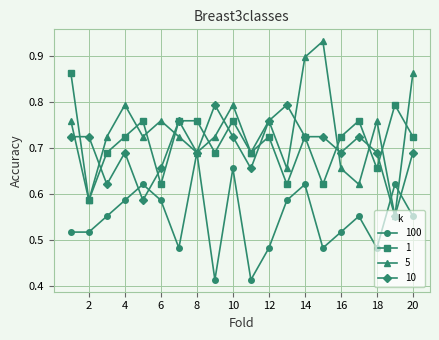

After their last crossing, which series has the higher values: 100 or 10?

10